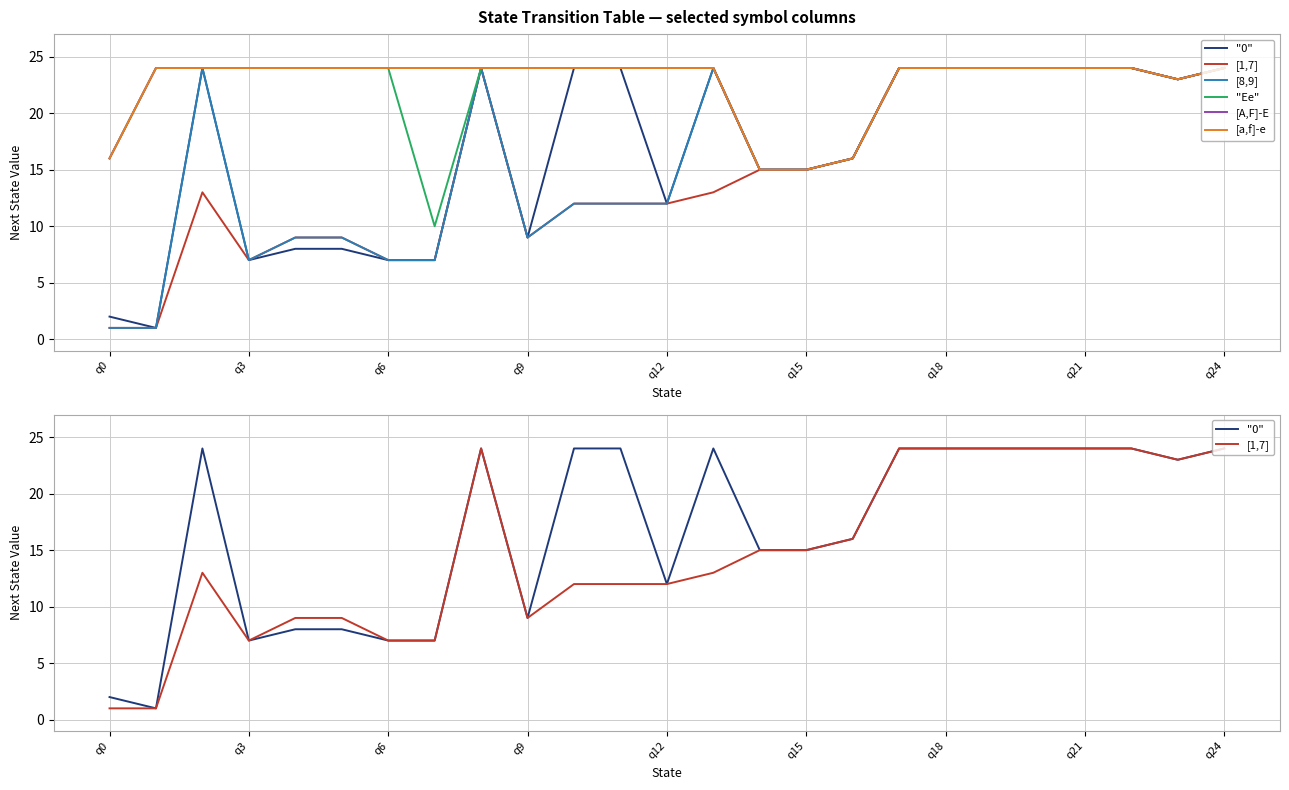

Rank the series by their maximum value, from lowest to highest.

"0", [1,7], [8,9], "Ee", [A,F]-E, [a,f]-e